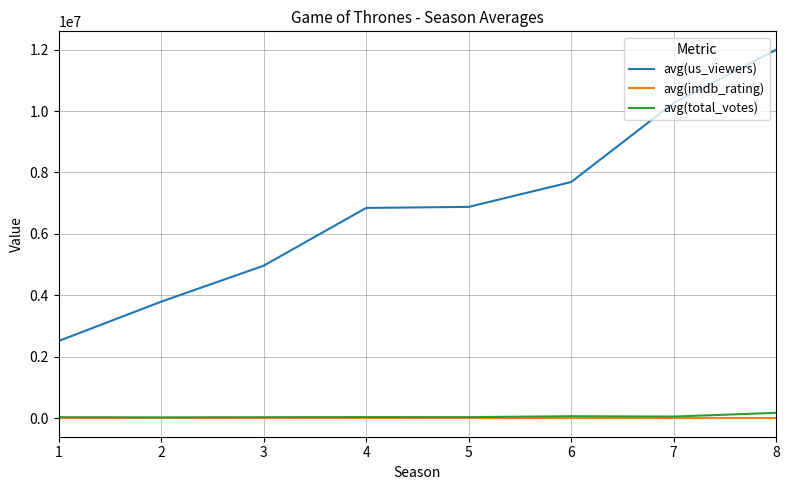

True or false: avg(total_votes) and avg(us_viewers) cross at least once.

False